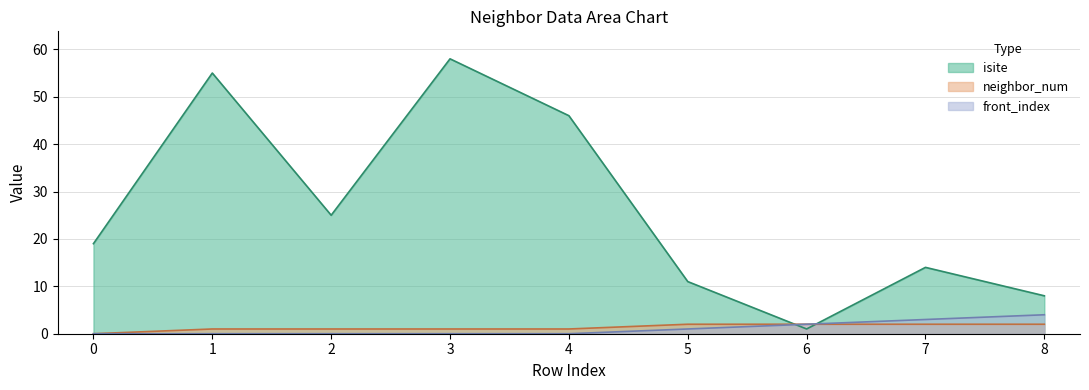

Reading right to left, transcribe all the data shown in this chart.

isite: 8=8	7=14	6=1	5=11	4=46	3=58	2=25	1=55	0=19
neighbor_num: 8=2	7=2	6=2	5=2	4=1	3=1	2=1	1=1	0=0
front_index: 8=4	7=3	6=2	5=1	4=0	3=0	2=0	1=0	0=0